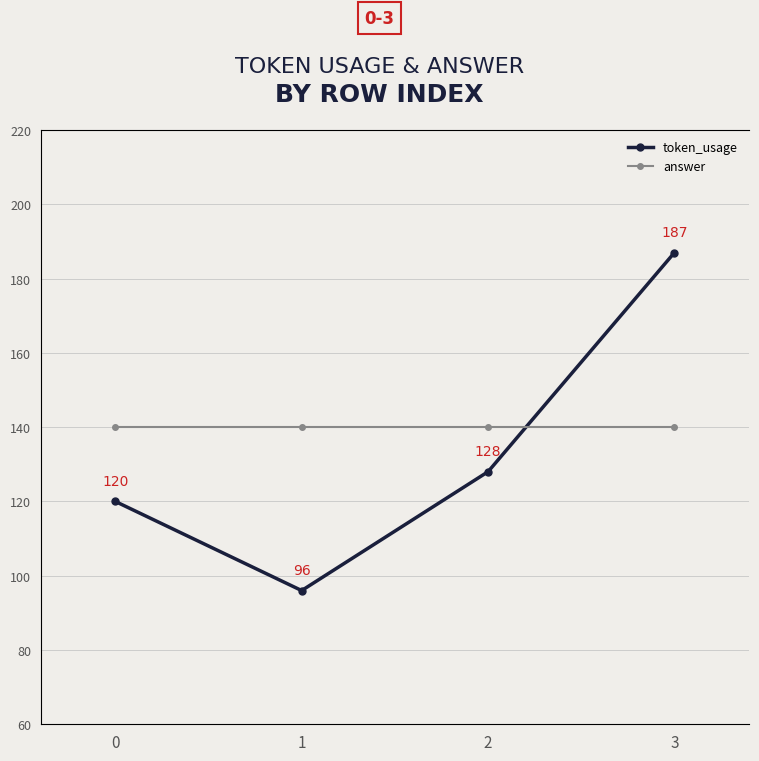

True or false: answer and token_usage intersect in this chart.

False